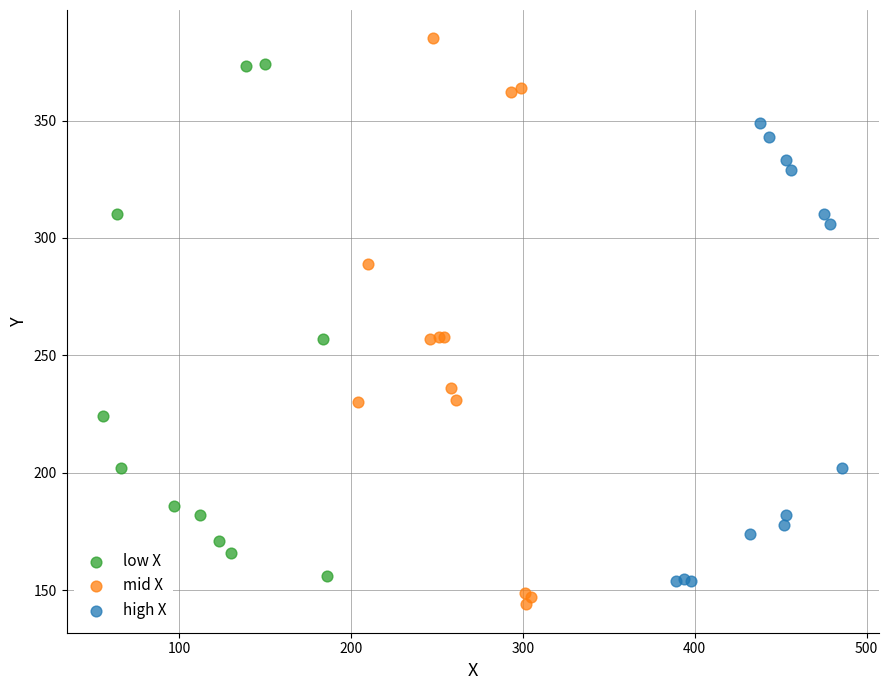

Which series contains the highest Y value?

mid X